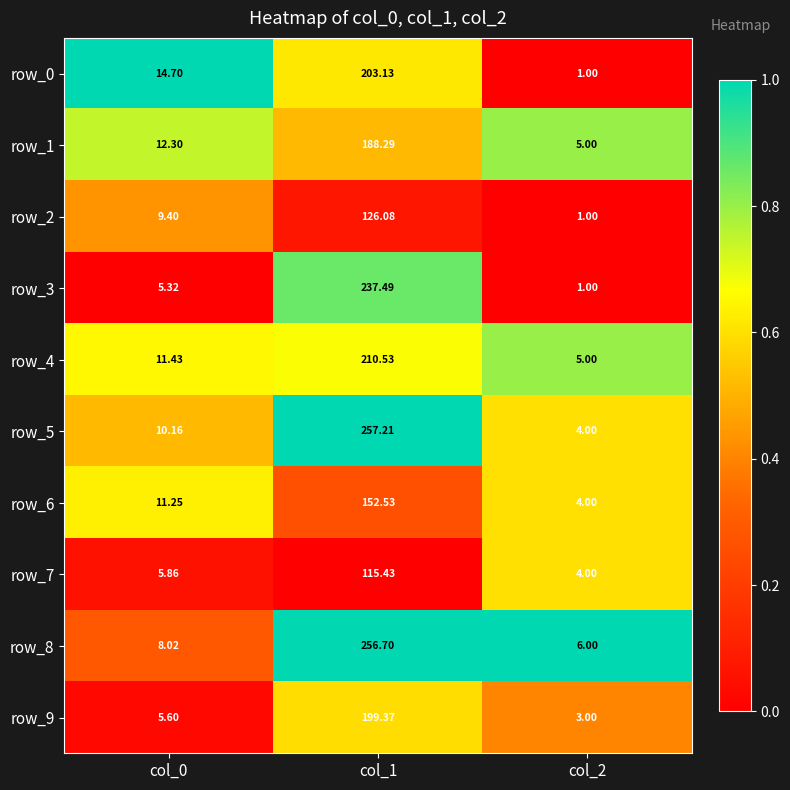

Is the value of row_4 at col_0 greater than the value of row_6 at col_2?

Yes